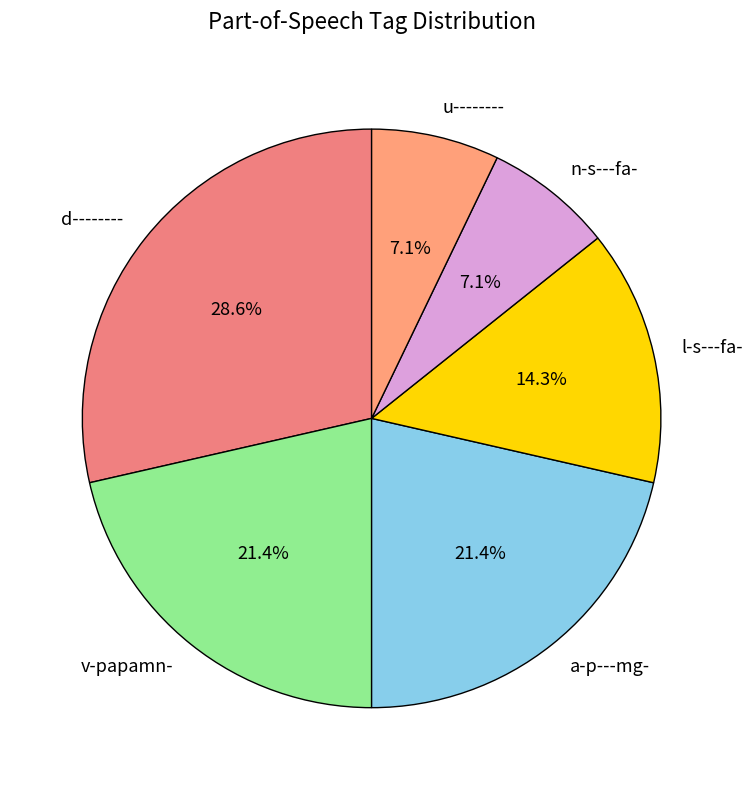

How many slices are in this pie chart?

6